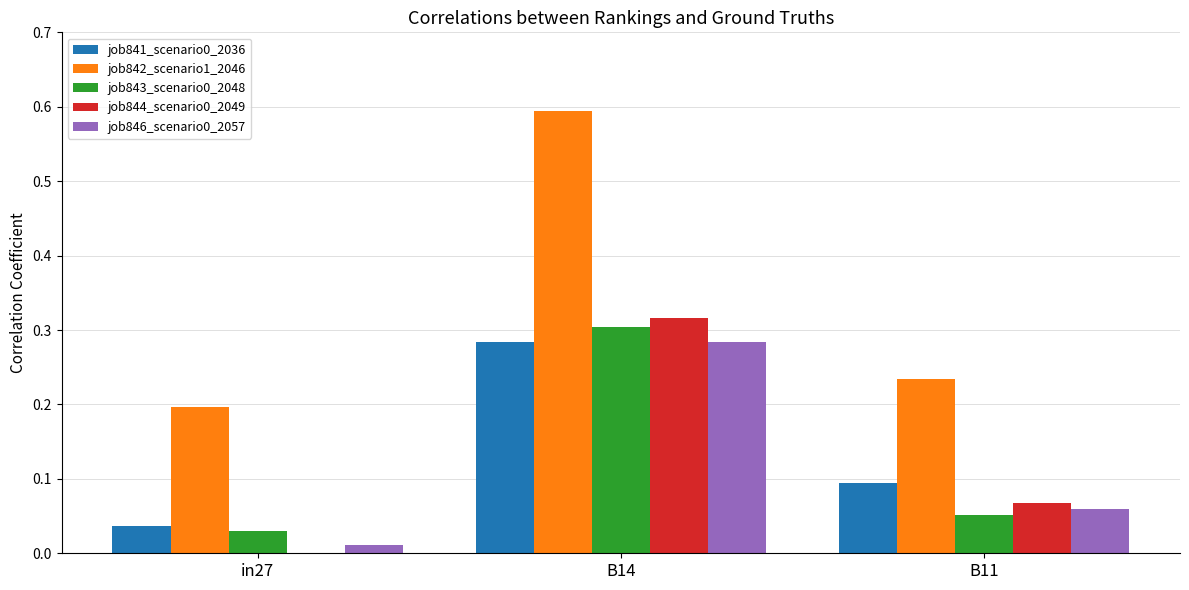

Which label corresponds to the largest value in the chart?

B14